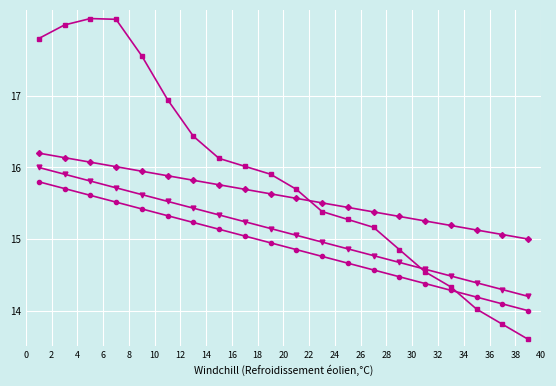

What is the greatest value displayed?

18.1